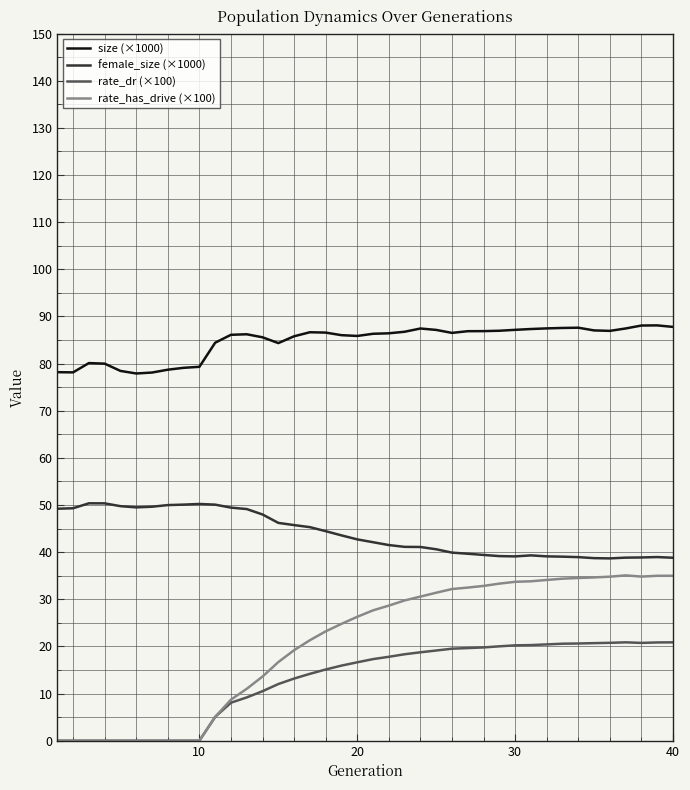

Does the chart display data point markers on the line(s)?

No